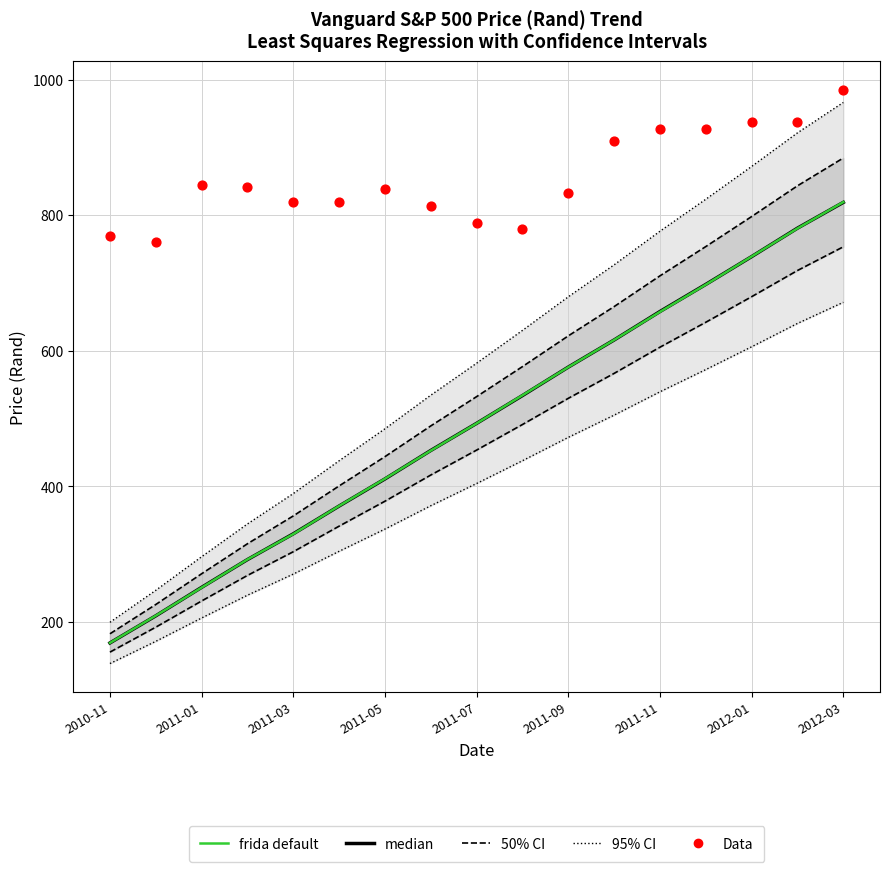

Which series has the largest total across all categories?

Data